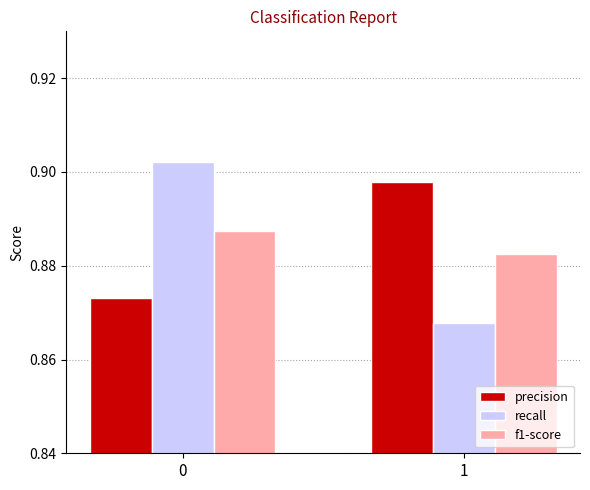

What are all the series names shown in the legend?

precision, recall, f1-score